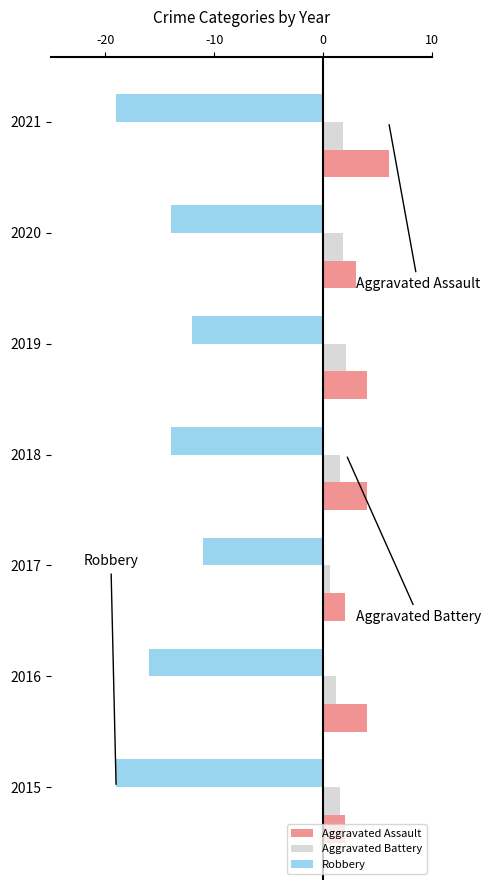

What is the minimum value shown in the chart?

-19.0